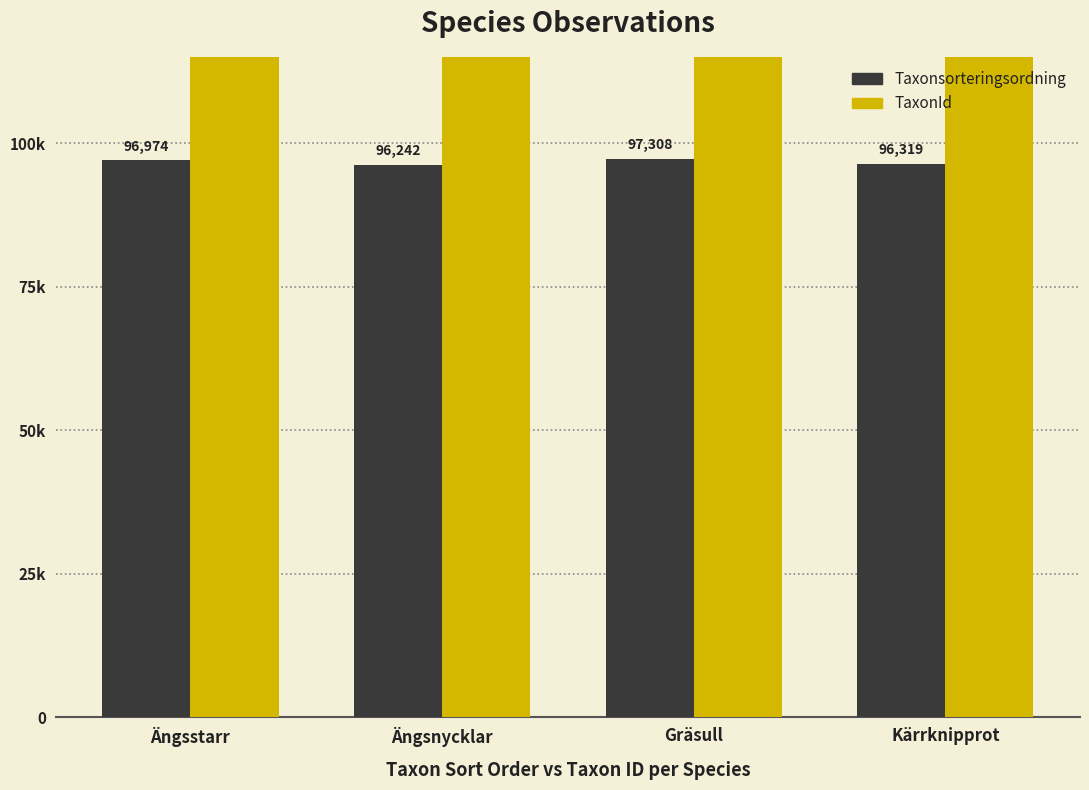

Is the value of TaxonId at Kärrknipprot greater than the value of Taxonsorteringsordning at Ängsstarr?

Yes